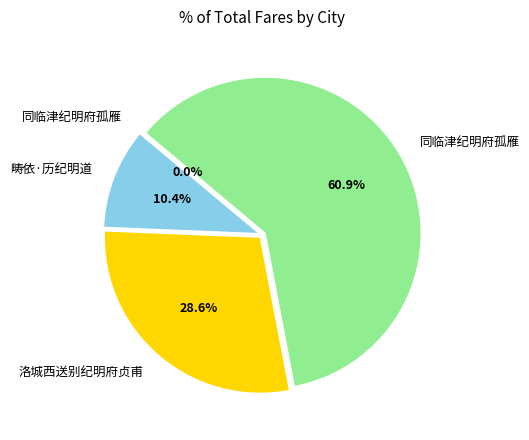

Is there any slice that represents more than half of the pie?

Yes